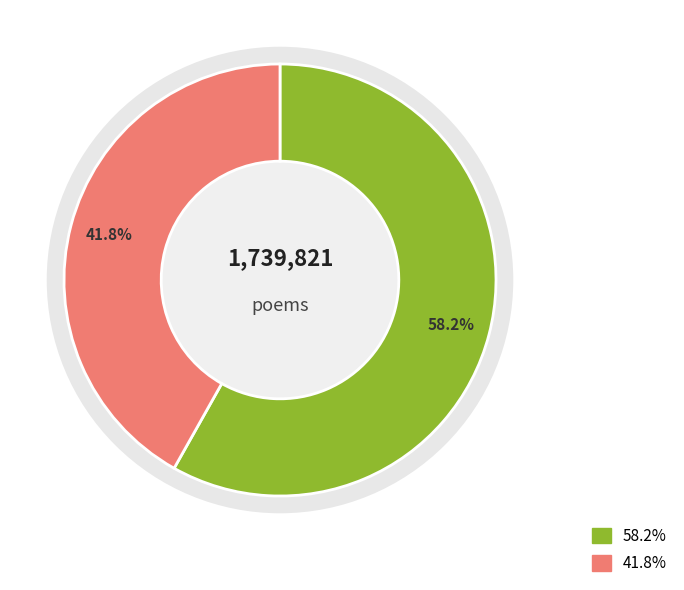

To the nearest percent, what is the difference between the largest and smallest slice percentages?

16%